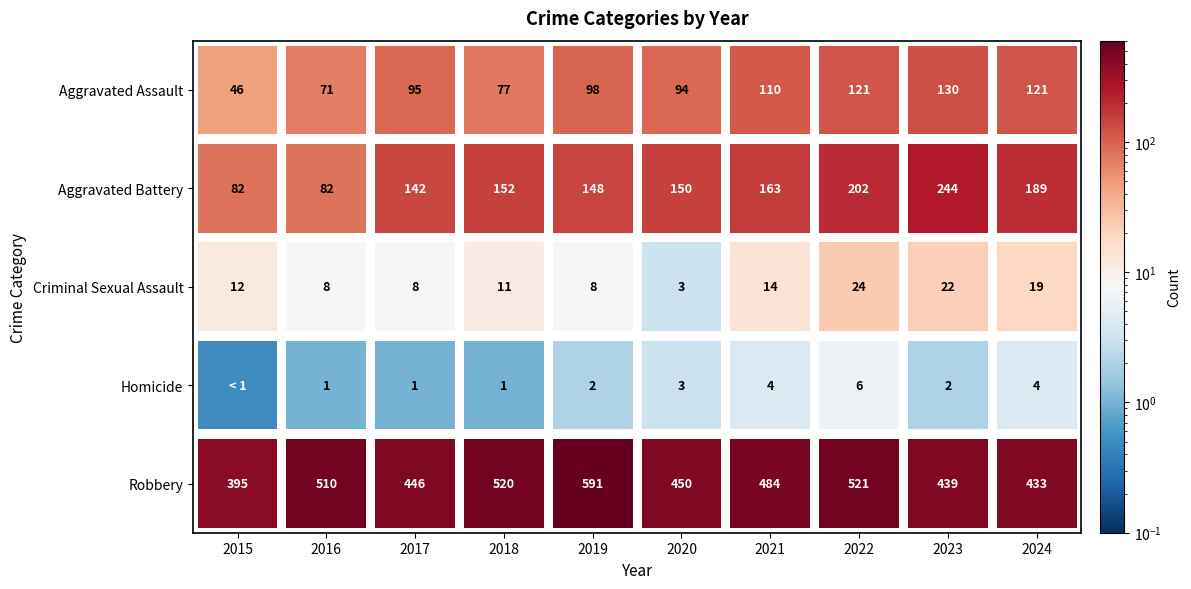

At which label does Criminal Sexual Assault reach its peak?

2022